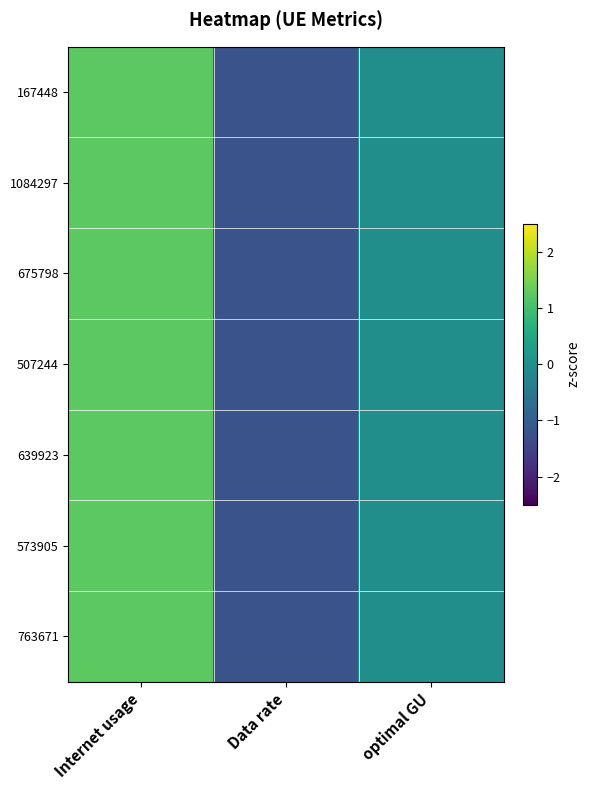

At which category is the sum across all series the highest?

Internet usage